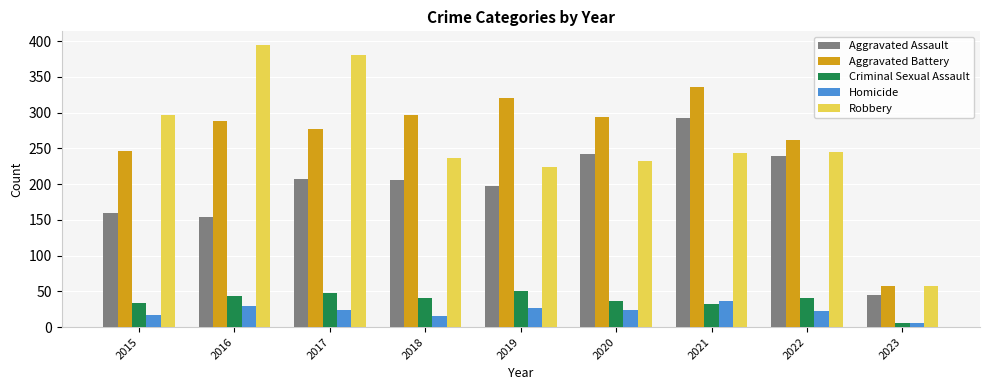

At 2018, list the series in order from smallest to largest.

Homicide, Criminal Sexual Assault, Aggravated Assault, Robbery, Aggravated Battery